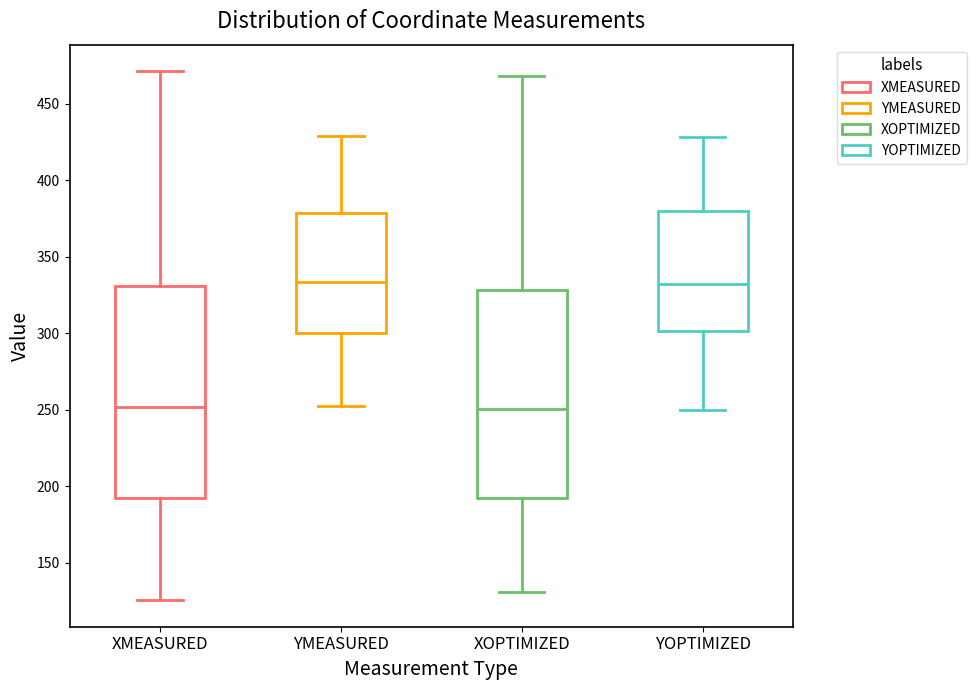

Where is the upper edge of the box for YMEASURED on the y-axis? The values are not printed on the chart, so give them approximately, as read against the axis.

380